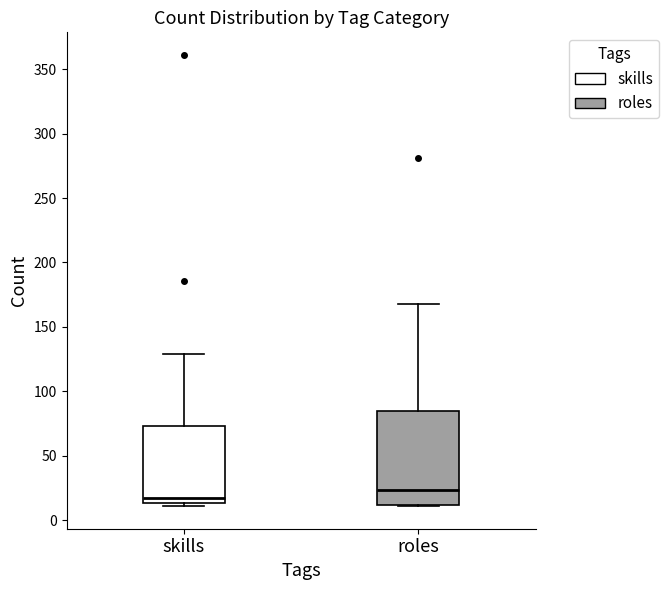

Reading left to right, transcribe this box plot: for each box, give where its median line is, the range the box spans, and where its two whiskers end, as read against the y-axis. The values are not printed on the chart, so give them approximately, as read against the axis.

skills: median 15 (just above the box's lower edge), box 15 to 75, whiskers 10 to 130
roles: median 25, box 10 to 85, whiskers 10 to 170